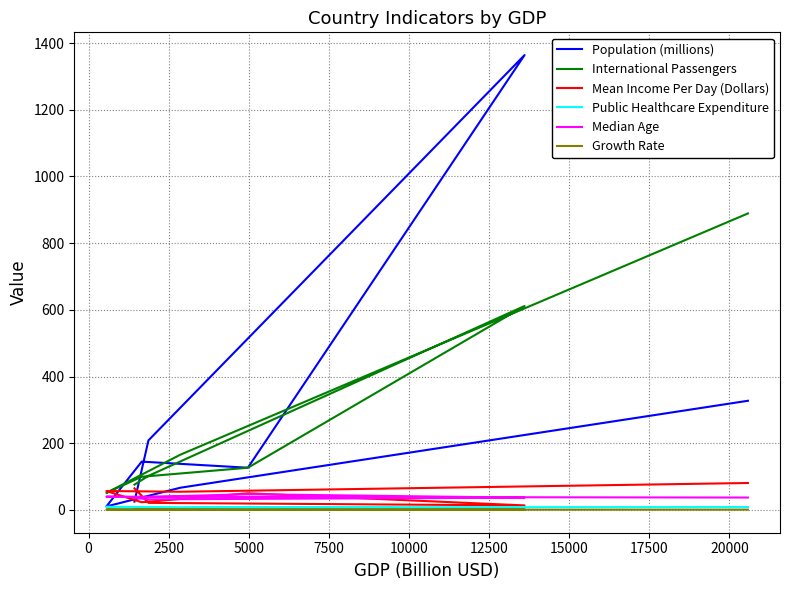

What is the maximum value shown in the chart?

1364.0